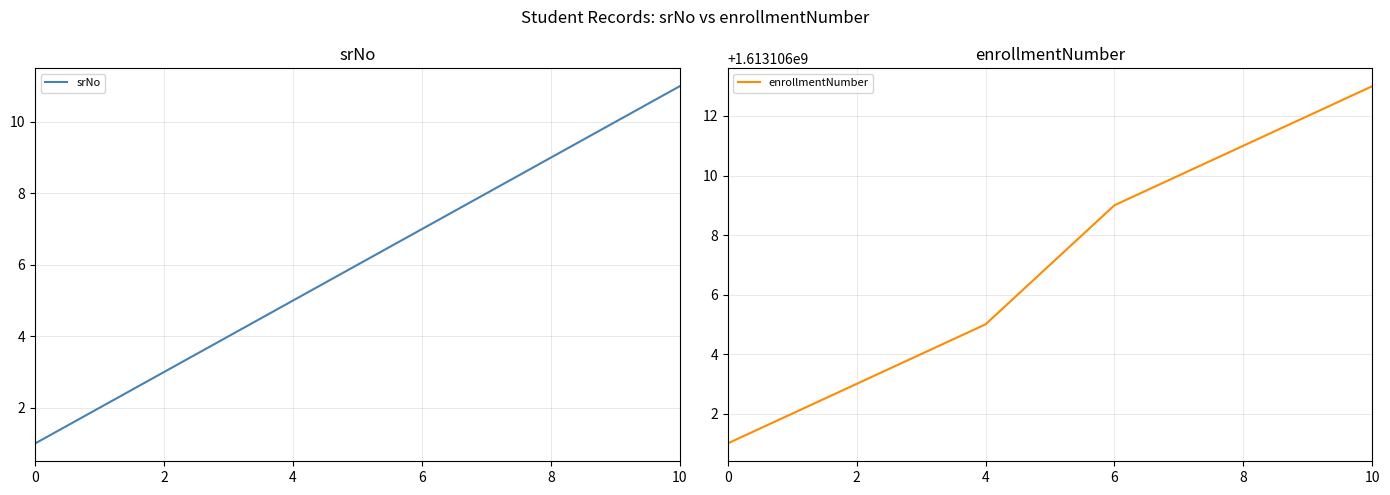

What is the value of the srNo point at the 2nd from the left?

2